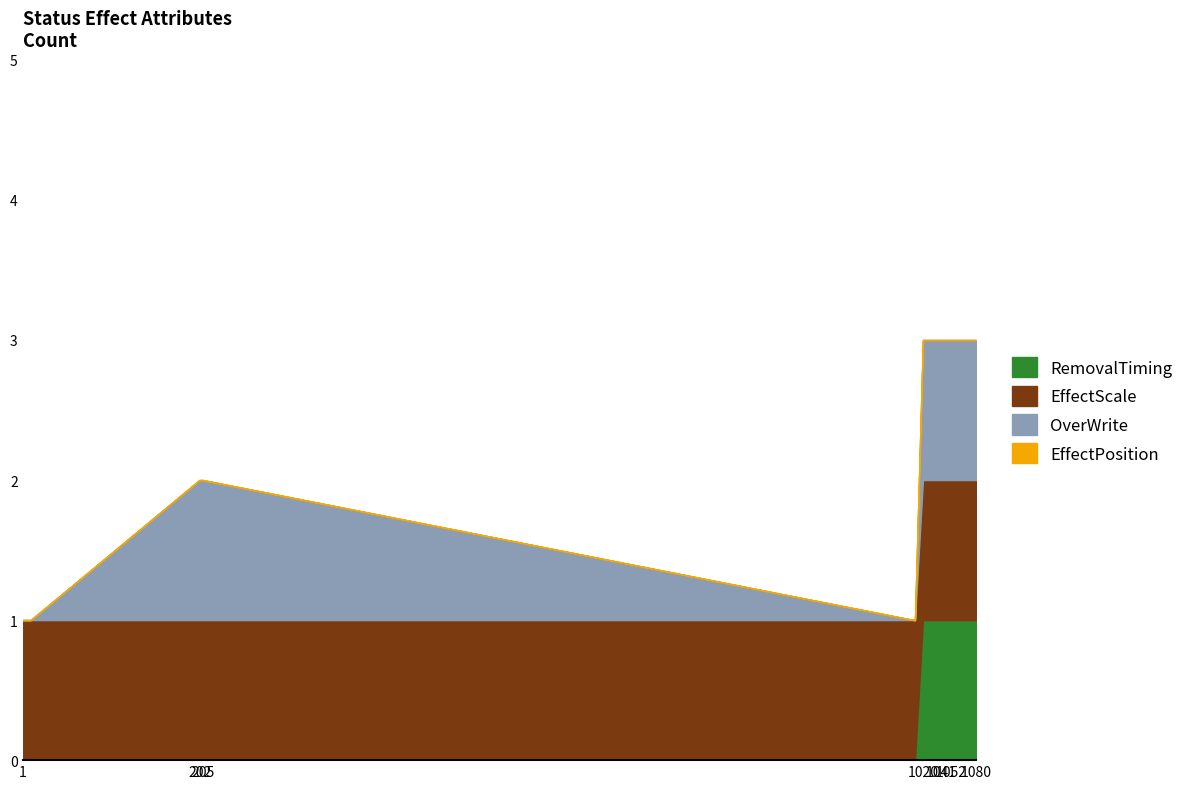

True or false: EffectPosition and OverWrite cross at least once.

False